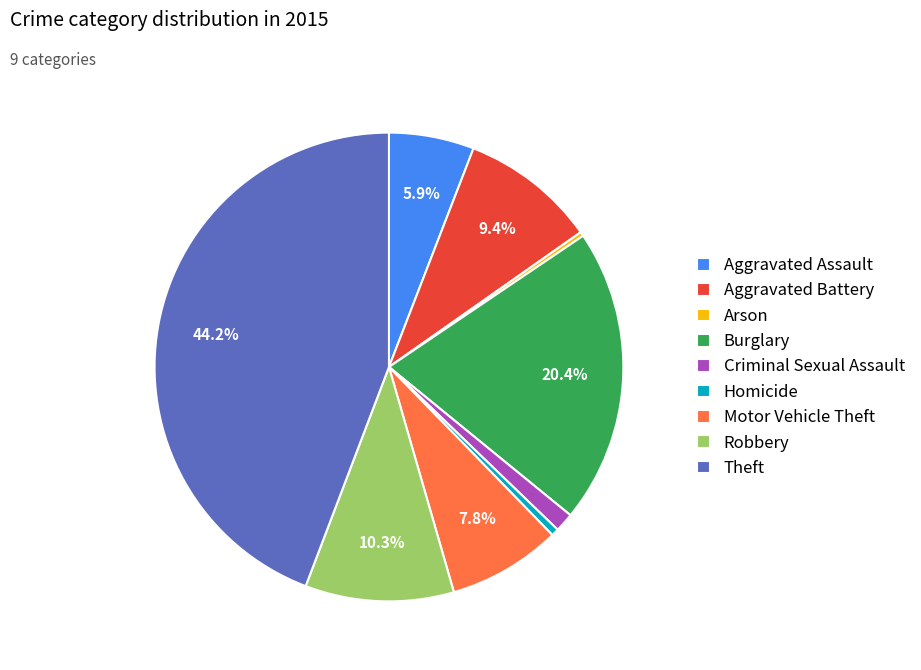

Is there any slice that represents more than half of the pie?

No